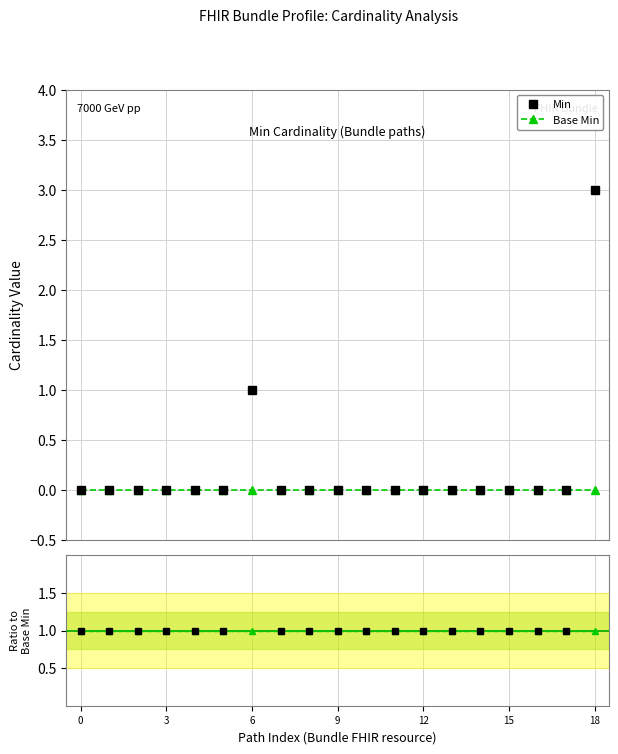

True or false: Base Min and Min cross at least once.

False